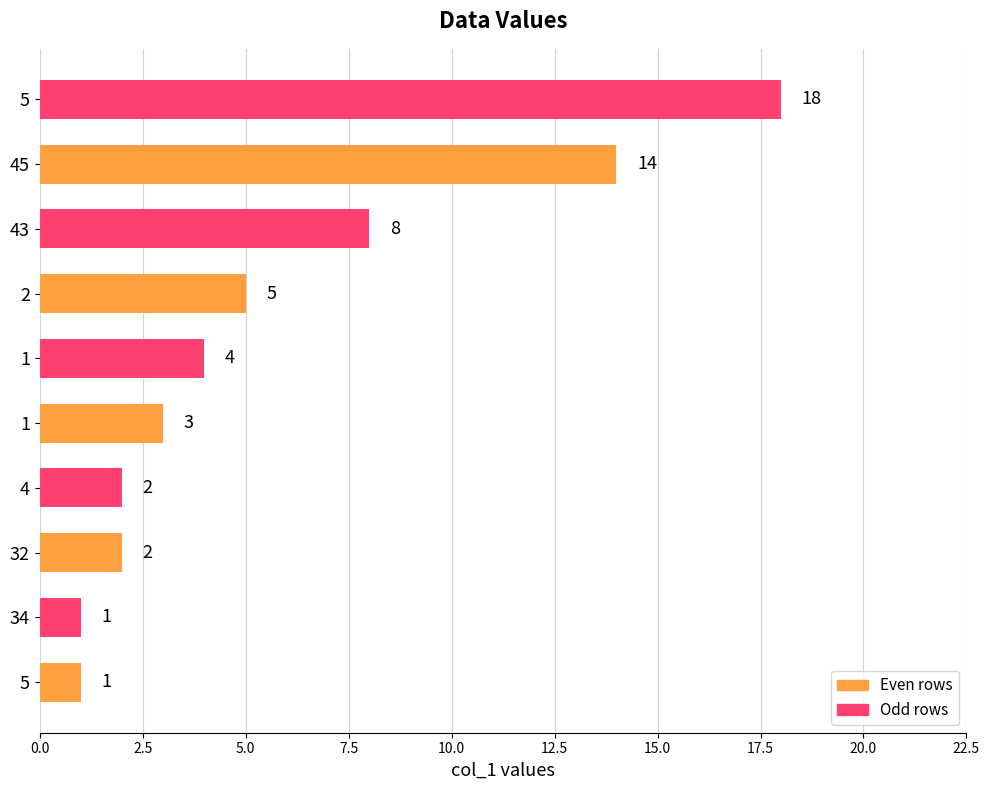

How many distinct data groups are displayed?

1